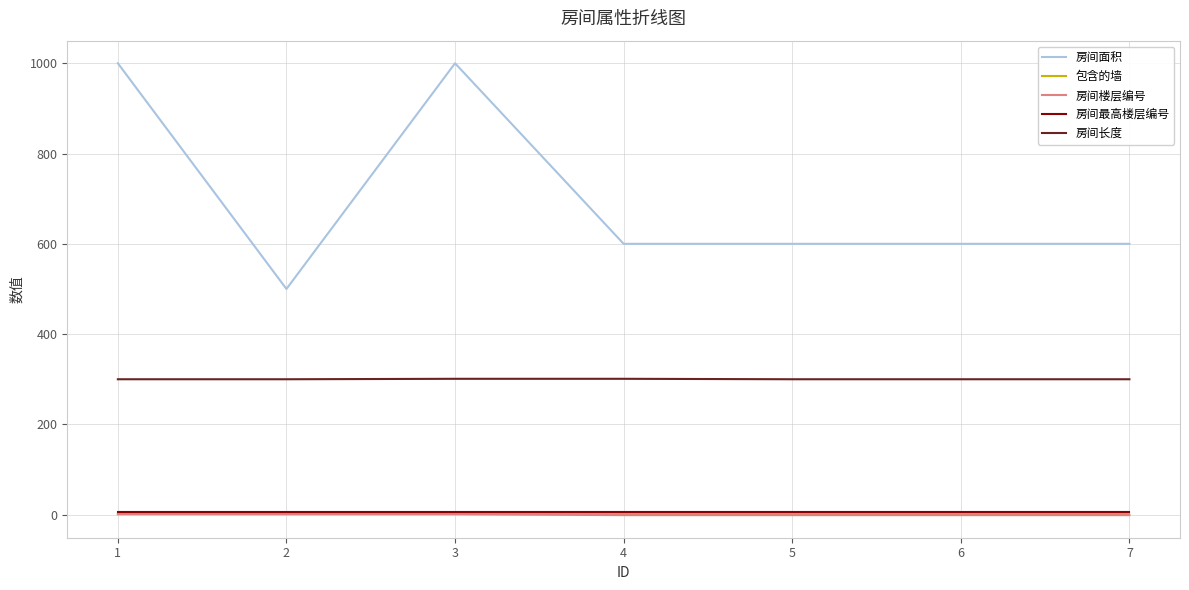

The value of 房间长度 at 1 is 414. True or false?

False